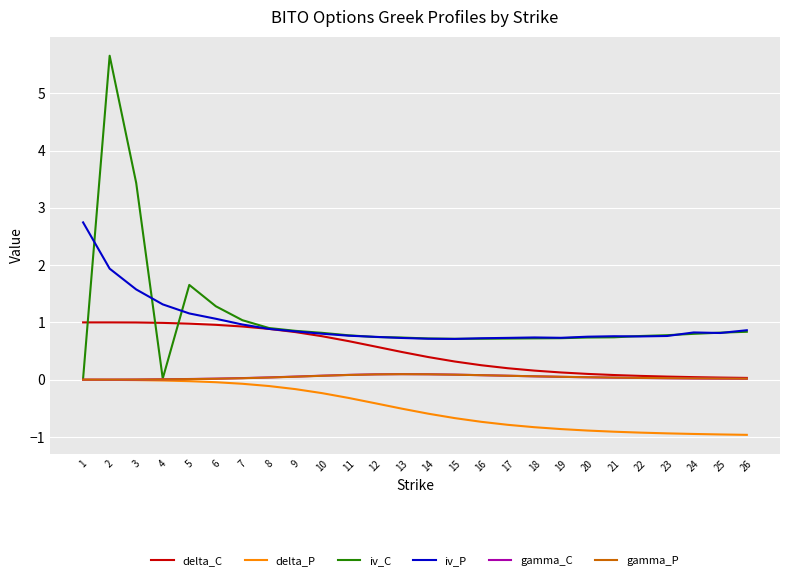

What are all the series names shown in the legend?

delta_C, delta_P, iv_C, iv_P, gamma_C, gamma_P